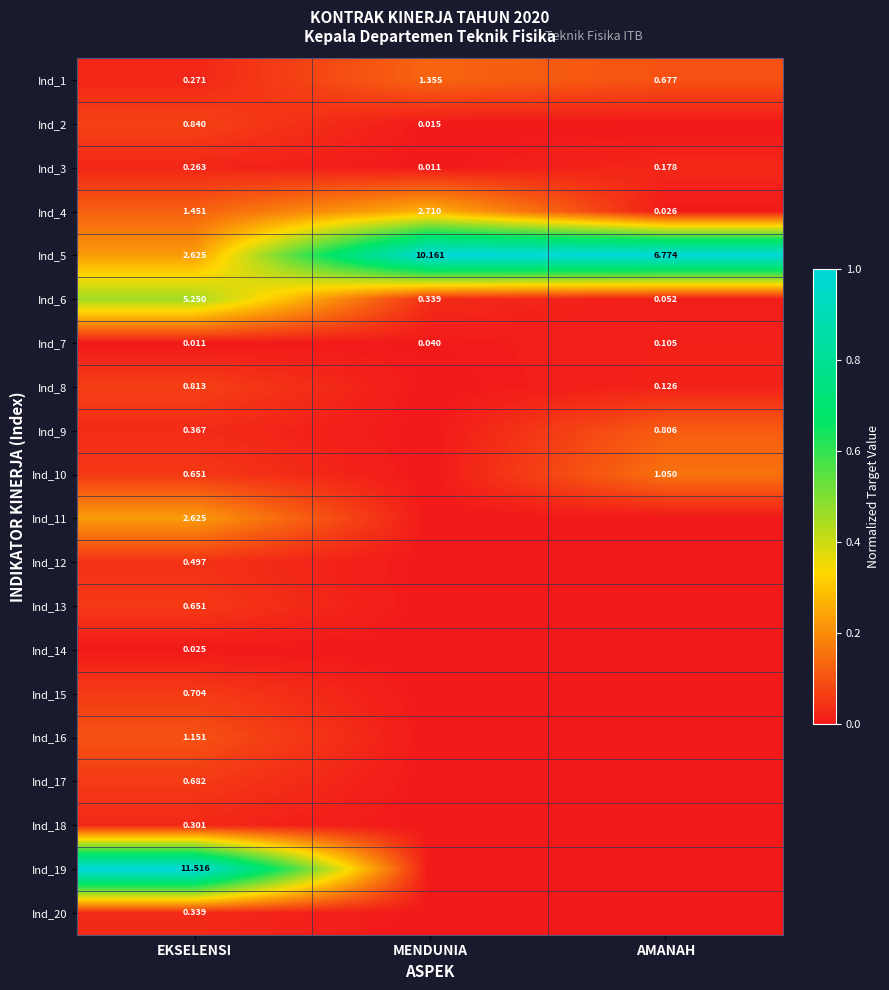

At which label does Ind_5 first exceed 6?

MENDUNIA